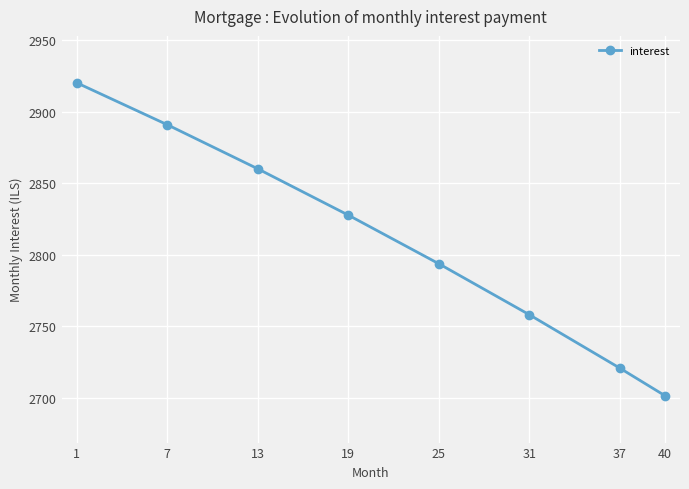

Read the value at 7.

2891.0